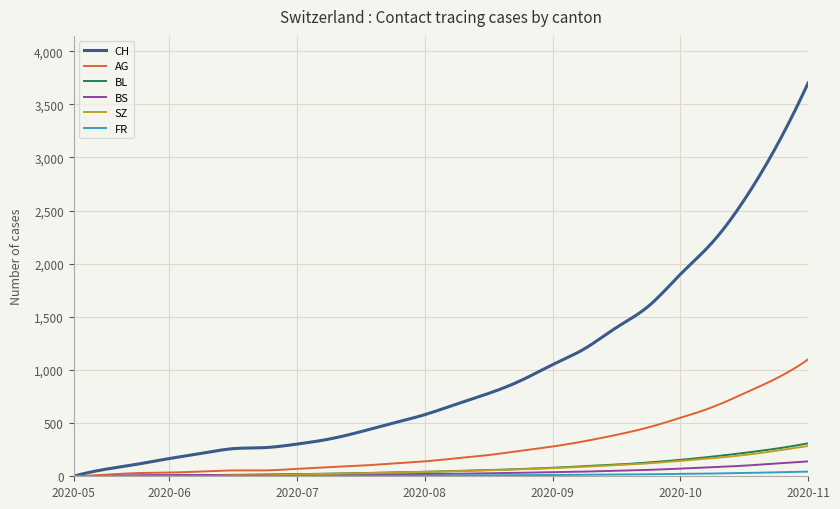

True or false: FR has more than 0 interior local peaks.

True